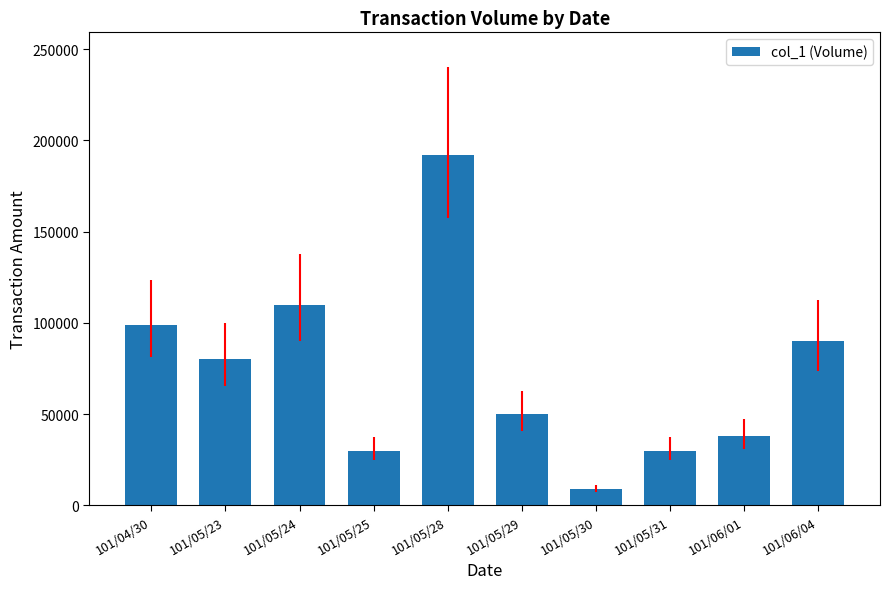

Does the chart contain stacked bars?

No